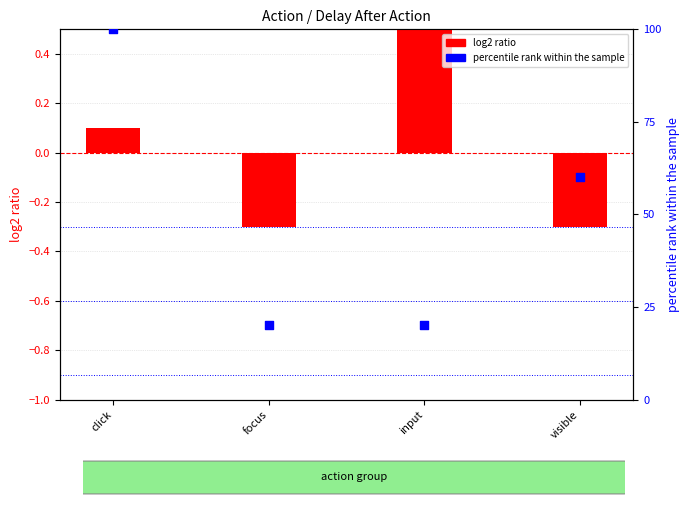

Which series has the widest spread of Y values?

percentile rank within the sample